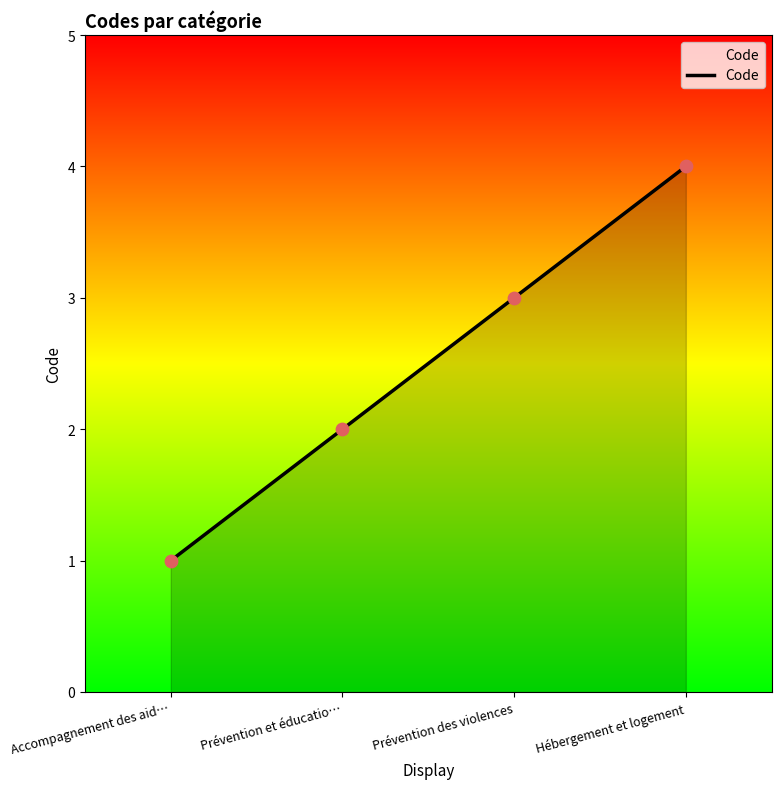

Approximately how many times larger is the value at Accompagnement des aid… compared to Prévention et éducatio…?

0.5